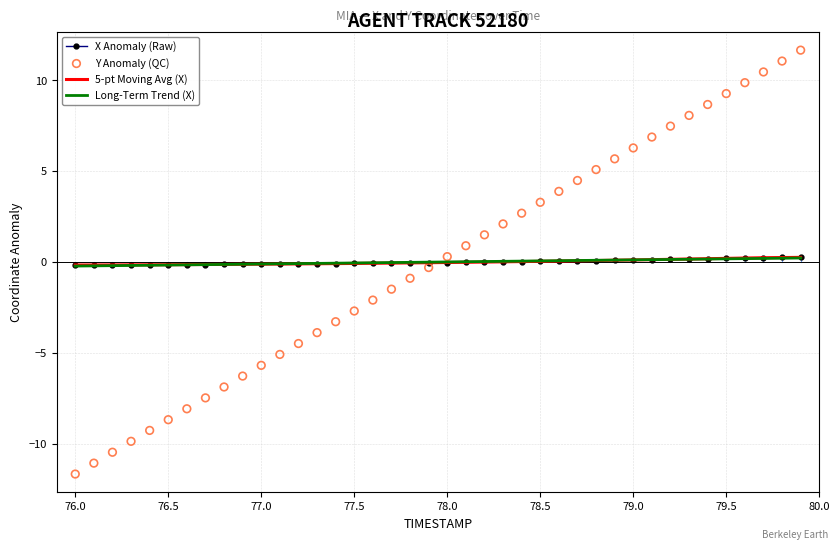

What are all the series names shown in the legend?

X Anomaly (Raw), 5-pt Moving Avg (X), Long-Term Trend (X), Y Anomaly (QC)